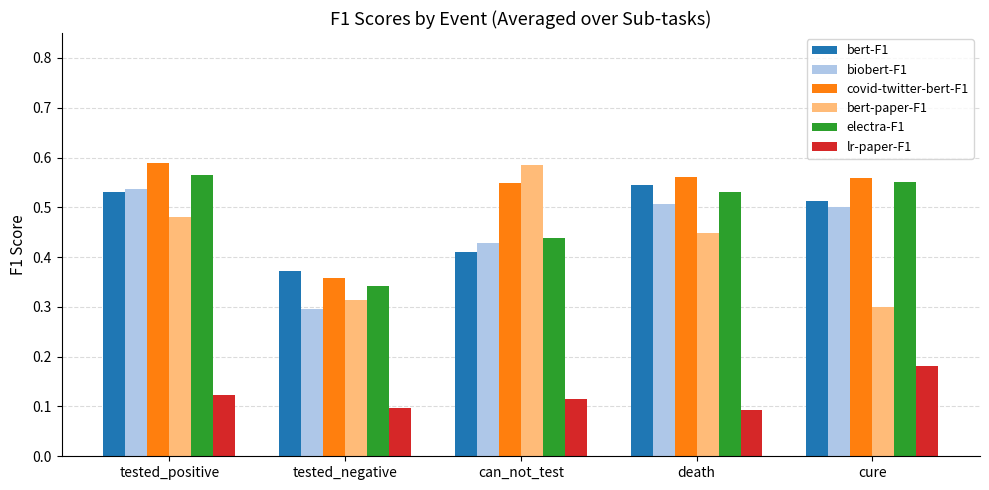

At which category is the sum across all series the highest?

tested_positive